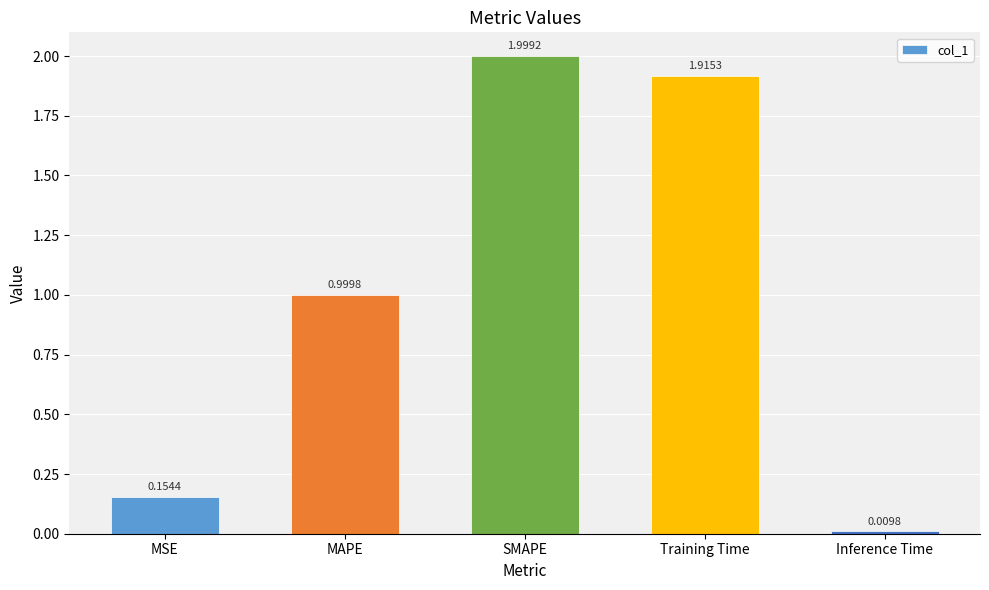

Does the chart contain any negative values?

No